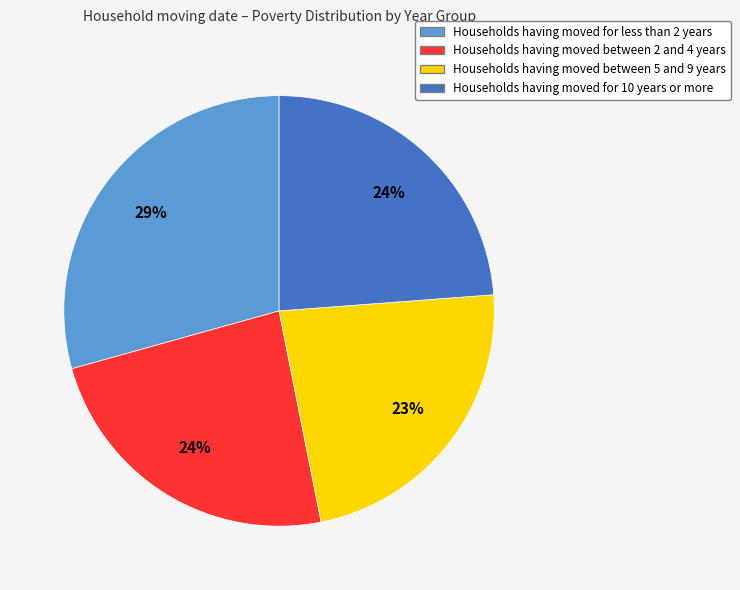

To the nearest percent, what is the difference between the largest and smallest slice percentages?

6%